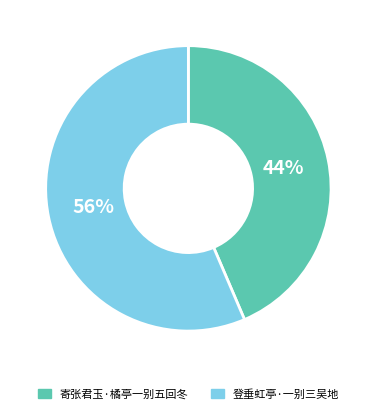

Combined, do 寄张君玉·橘亭一别五回冬 and 登垂虹亭·一别三吴地 account for over 50%?

Yes